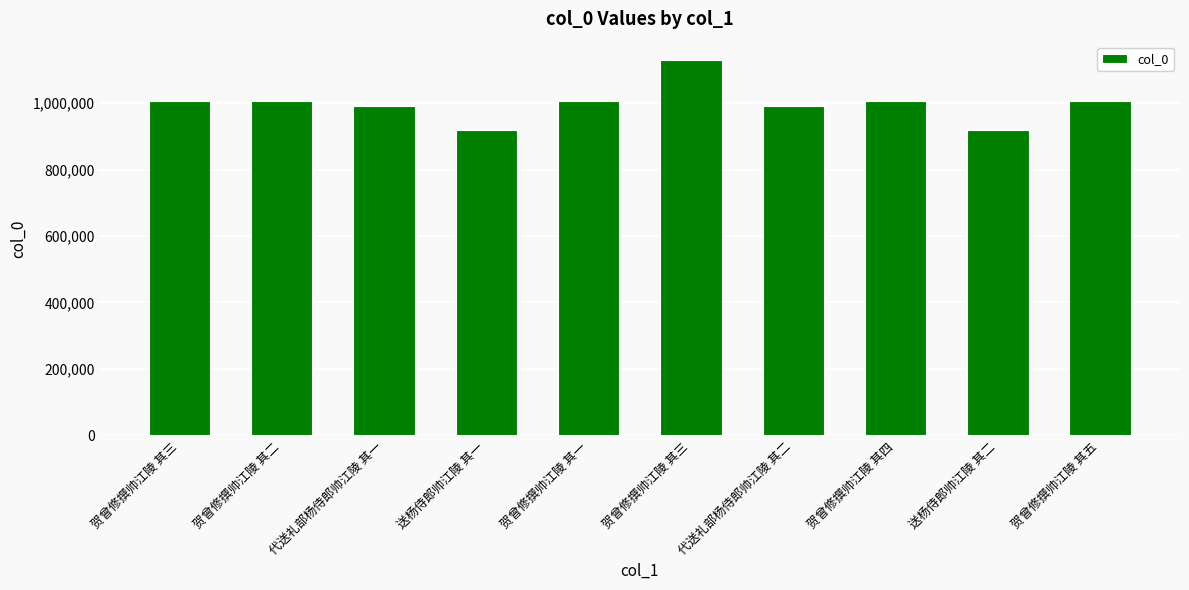

What is the label of the 8th bar from the right?

代送礼部杨侍郎帅江陵 其一